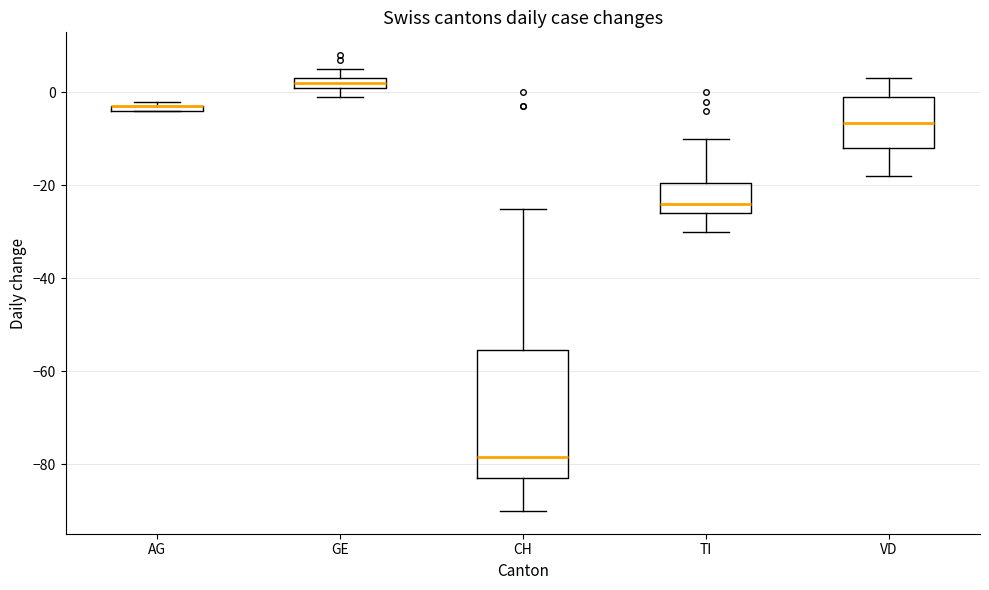

Where is the upper edge of the box for AG on the y-axis? The values are not printed on the chart, so give them approximately, as read against the axis.

-2